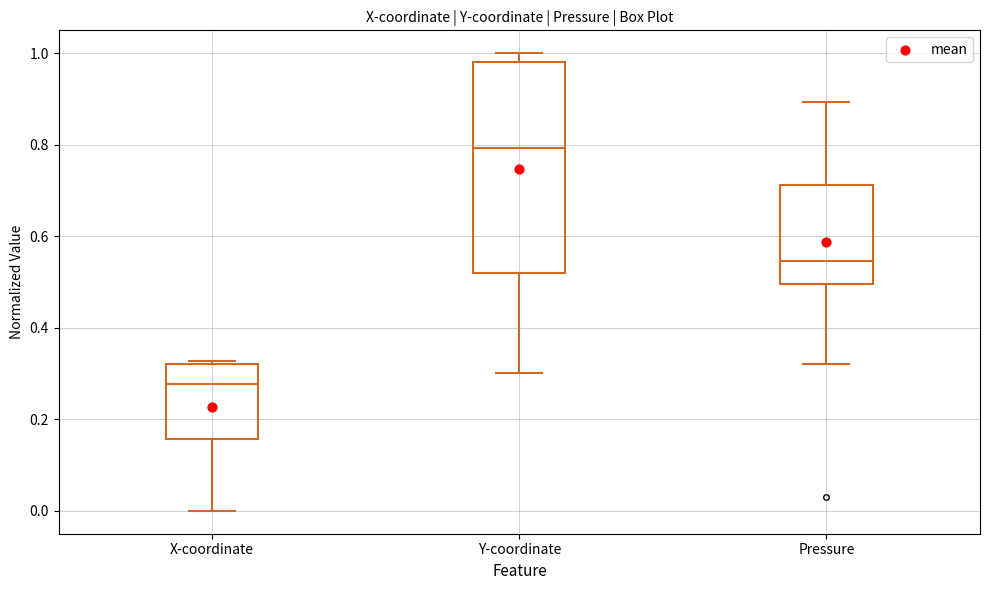

Reading left to right, read every box against the y-axis: the position of its median line, the range the box covers, and the ends of its whiskers. The values are not printed on the chart, so give them approximately, as read against the axis.

X-coordinate: median 0.28, box 0.16 to 0.32, whiskers 0.00 to 0.32 (just above the box's upper edge)
Y-coordinate: median 0.80, box 0.52 to 0.98, whiskers 0.30 to 1.00
Pressure: median 0.54, box 0.50 to 0.72, whiskers 0.32 to 0.90